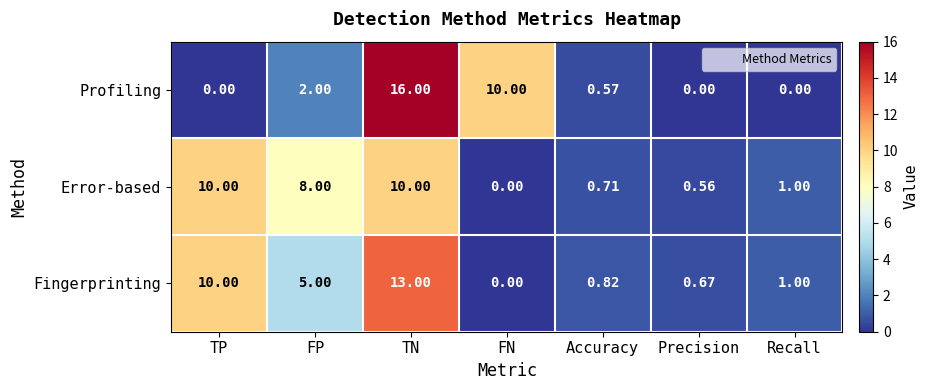

Count the number of categories in the chart.

7